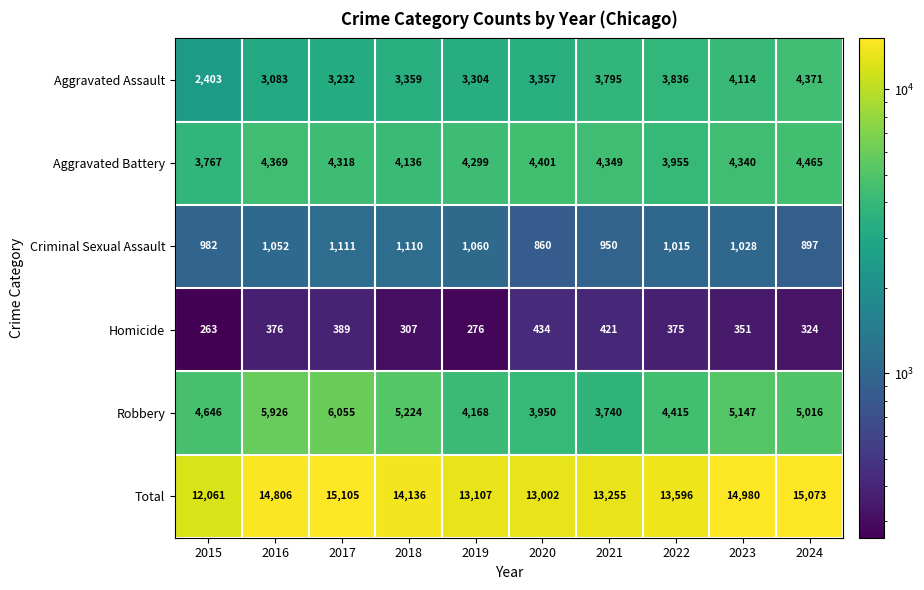

Which series has the largest range (max minus min)?

Total